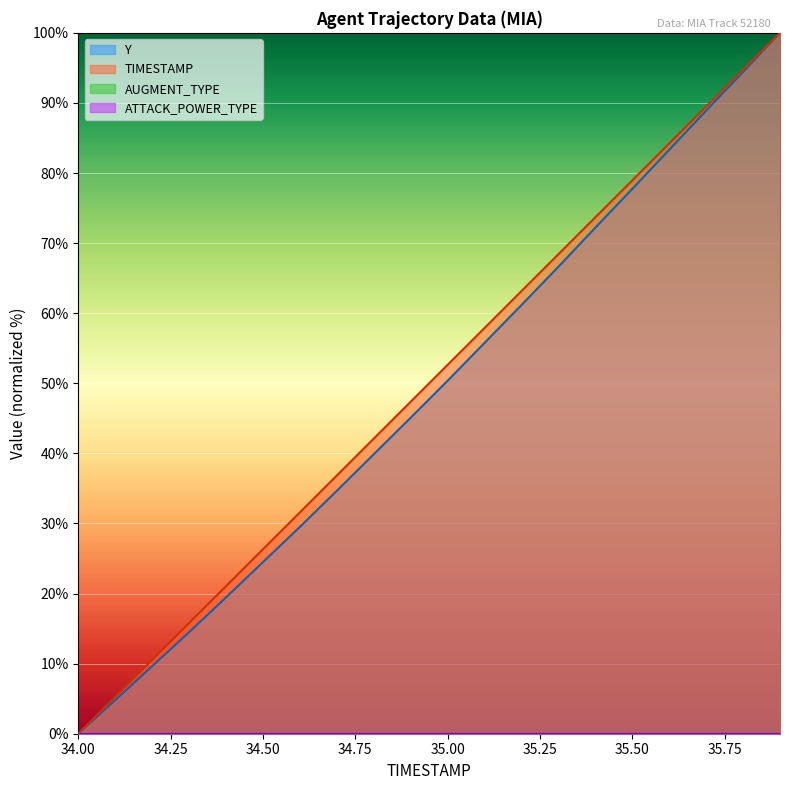

Which series has the widest spread of values?

Y